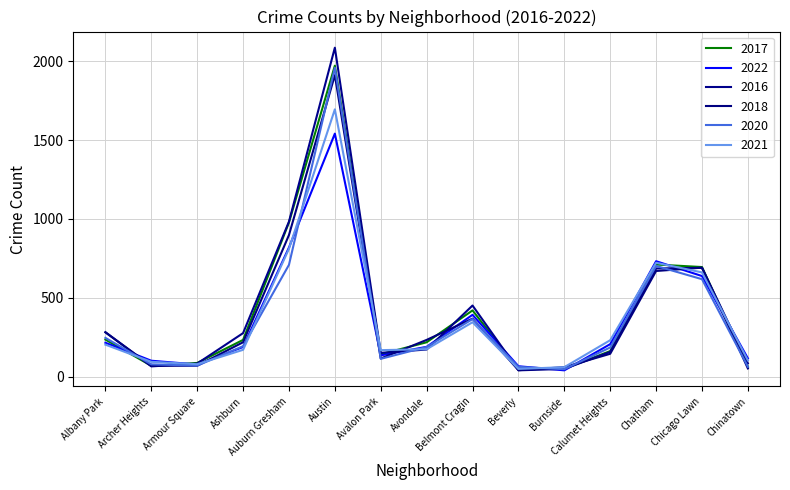

What position from the left is Auburn Gresham?

5